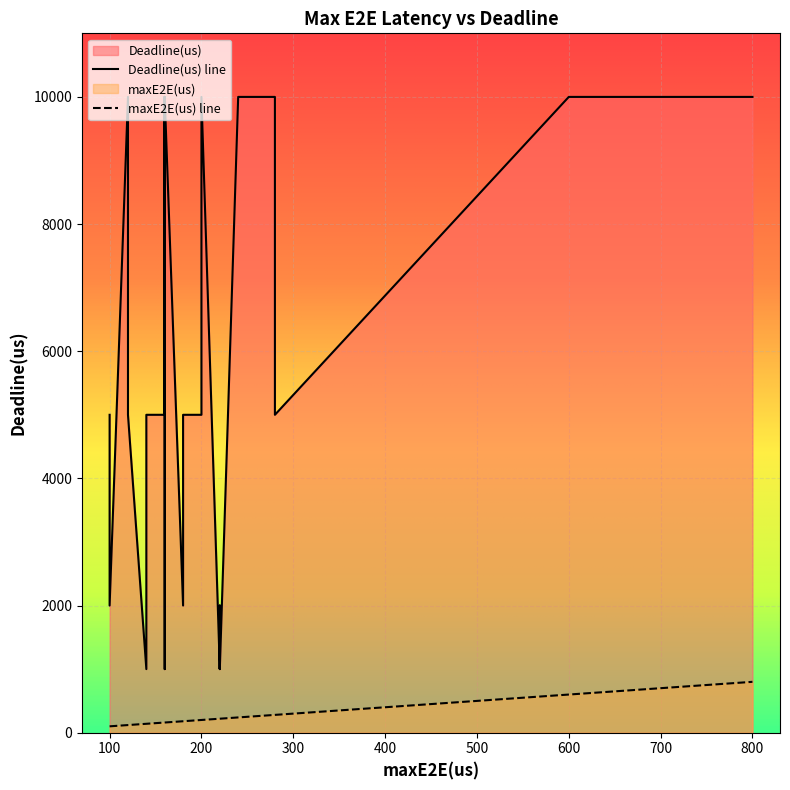

The value of maxE2E(us) at 1 is 100. True or false?

True